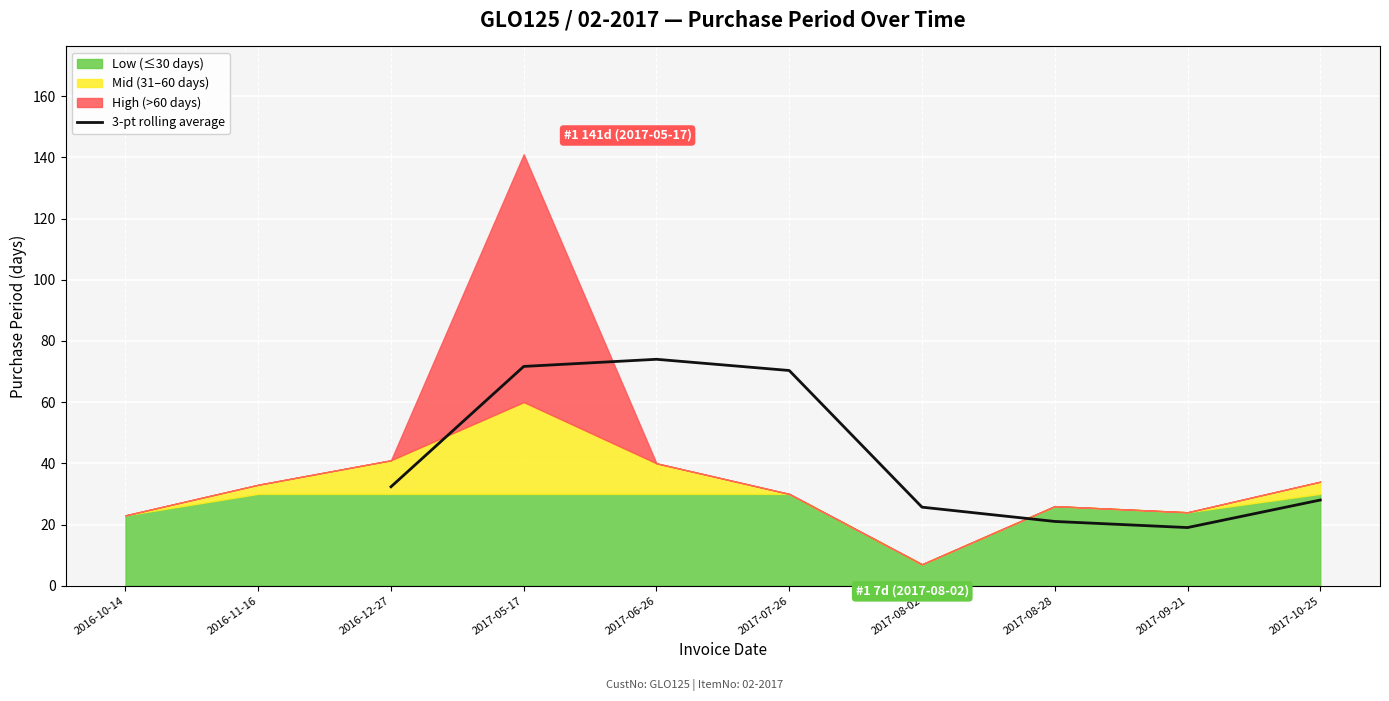

The value of 3-pt rolling average at 2016-12-27 is 32.3. True or false?

True